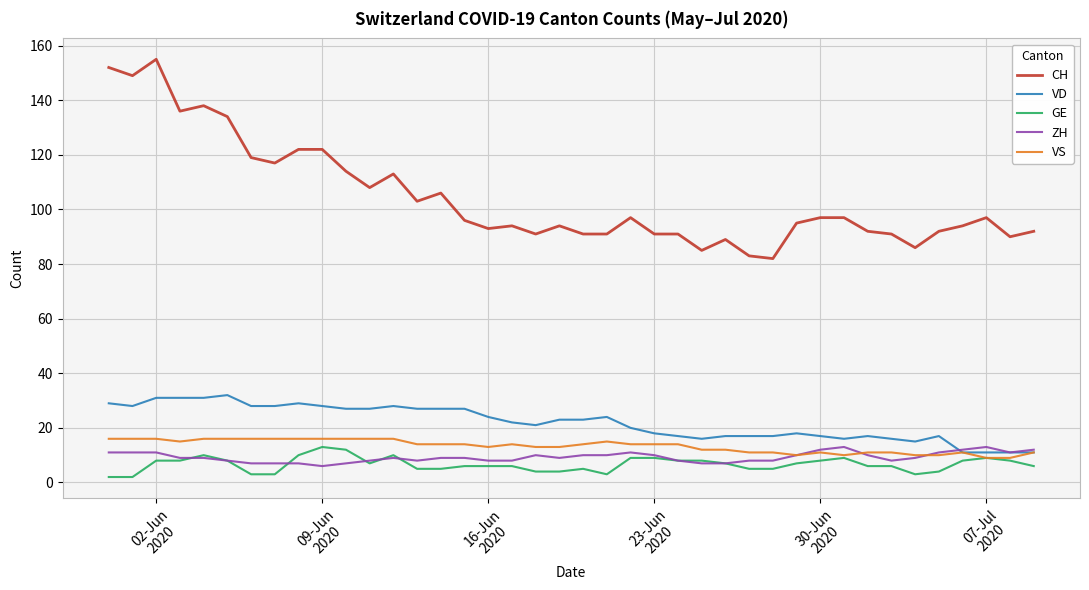

What is the minimum value shown in the chart?

2